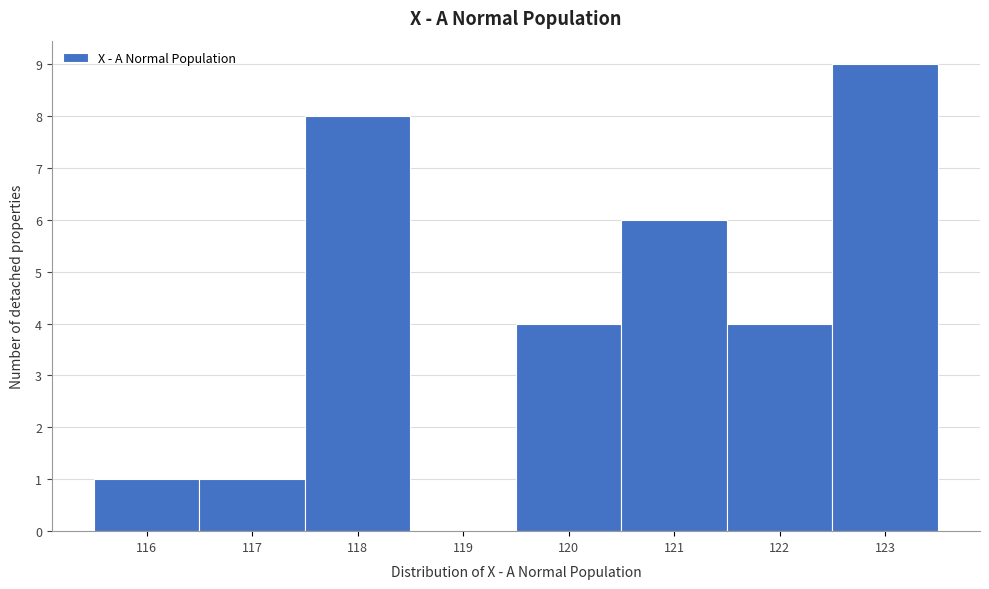

Reading left to right, list every bar in this chart as the range it spans on the x-axis followed by its height. The values are not printed on the chart, so give them approximately, as read against the axis.

115.5 to 116.5: 1
116.5 to 117.5: 1
117.5 to 118.5: 8
118.5 to 119.5: 0
119.5 to 120.5: 4
120.5 to 121.5: 6
121.5 to 122.5: 4
122.5 to 123.5: 9